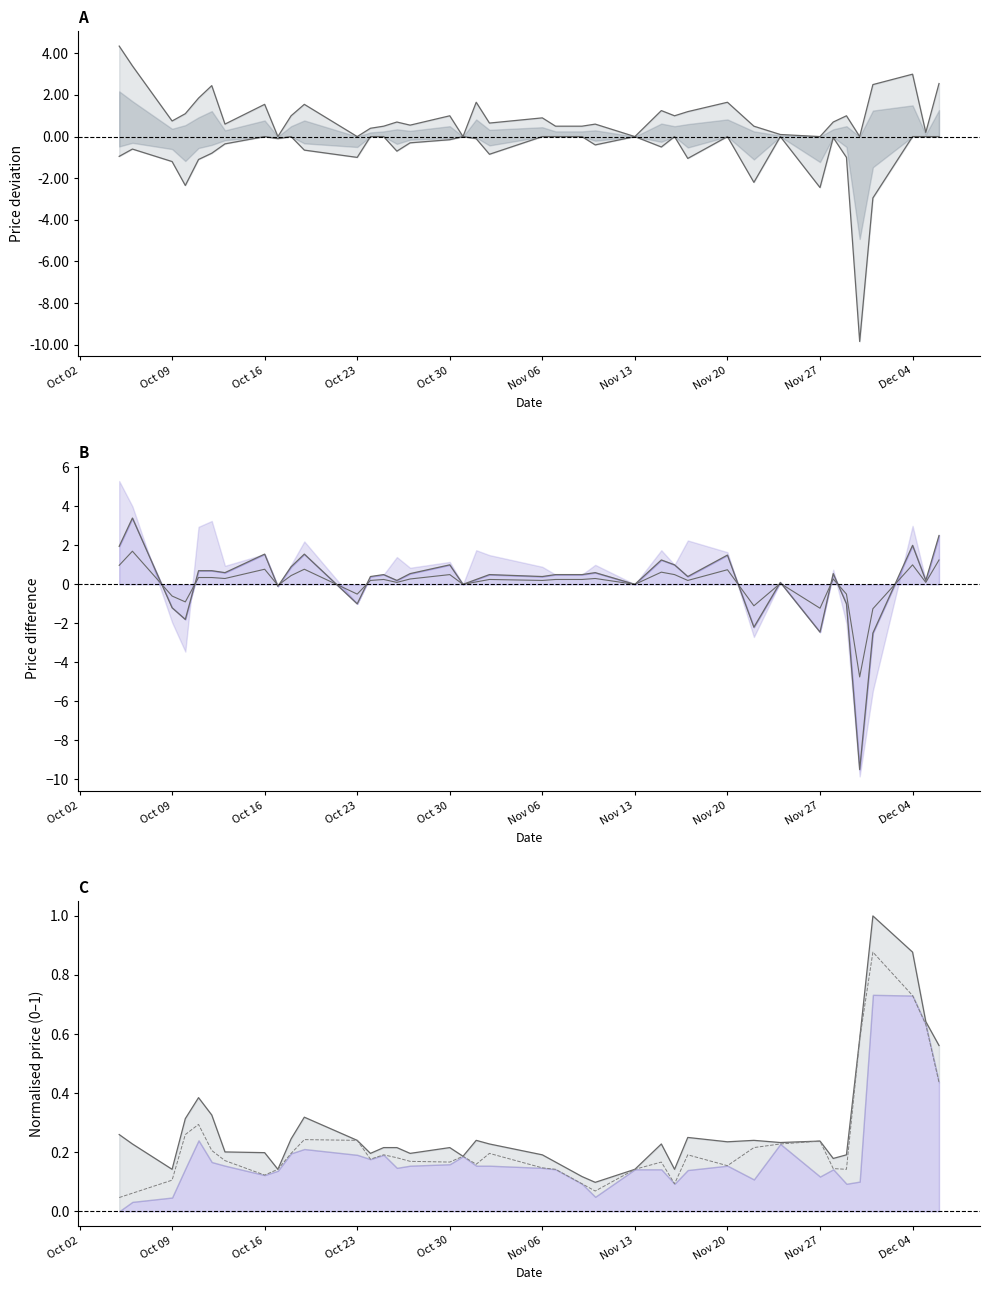

Reading left to right, extract all data points from this chart.

High (centred): 4.4	3.4	0.8	1.1	1.9	2.5	0.6	1.5	0.0	1.0	1.6	0.0	0.4	0.5	0.7	0.6	1.0	0.0	1.6	0.6	0.9	0.5	0.5	0.5	0.6	0.0	1.2	1.0	1.2	1.6	0.5	0.1	0.0	0.7	1.0	0.0	2.5	3.0	0.2	2.5
Low (centred): -0.9	-0.6	-1.2	-2.4	-1.1	-0.8	-0.4	0.0	-0.1	0.0	-0.6	-1.0	0.0	0.0	-0.7	-0.3	-0.1	0.0	-0.1	-0.9	0.0	0.0	0.0	0.0	-0.4	0.0	-0.5	0.0	-1.0	0.0	-2.2	0.0	-2.5	-0.0	-1.0	-9.9	-3.0	0.0	0.0	0.0
Open–Close: 2.0	3.4	-1.2	-1.8	0.7	0.7	0.6	1.5	-0.1	0.9	1.6	-1.0	0.4	0.5	0.2	0.6	1.0	0.0	0.2	0.5	0.4	0.5	0.5	0.5	0.6	0.0	1.2	1.0	0.4	1.5	-2.2	0.1	-2.5	0.6	-1.0	-9.5	-2.5	2.0	0.2	2.5
Half spread: 1.0	1.7	-0.6	-0.9	0.3	0.4	0.3	0.8	-0.1	0.4	0.8	-0.5	0.2	0.2	0.1	0.3	0.5	0.0	0.1	0.2	0.2	0.2	0.2	0.2	0.3	0.0	0.6	0.5	0.2	0.8	-1.1	0.1	-1.2	0.3	-0.5	-4.8	-1.2	1.0	0.1	1.2
High (norm): 0.3	0.2	0.1	0.3	0.4	0.3	0.2	0.2	0.1	0.2	0.3	0.2	0.2	0.2	0.2	0.2	0.2	0.2	0.2	0.2	0.2	0.2	0.1	0.1	0.1	0.1	0.2	0.1	0.3	0.2	0.2	0.2	0.2	0.2	0.2	0.6	1.0	0.9	0.6	0.6
Close (norm): 0.0	0.1	0.1	0.3	0.3	0.2	0.2	0.1	0.1	0.2	0.2	0.2	0.2	0.2	0.2	0.2	0.2	0.2	0.2	0.2	0.1	0.1	0.1	0.1	0.1	0.1	0.2	0.1	0.2	0.2	0.2	0.2	0.2	0.1	0.1	0.6	0.9	0.7	0.6	0.4